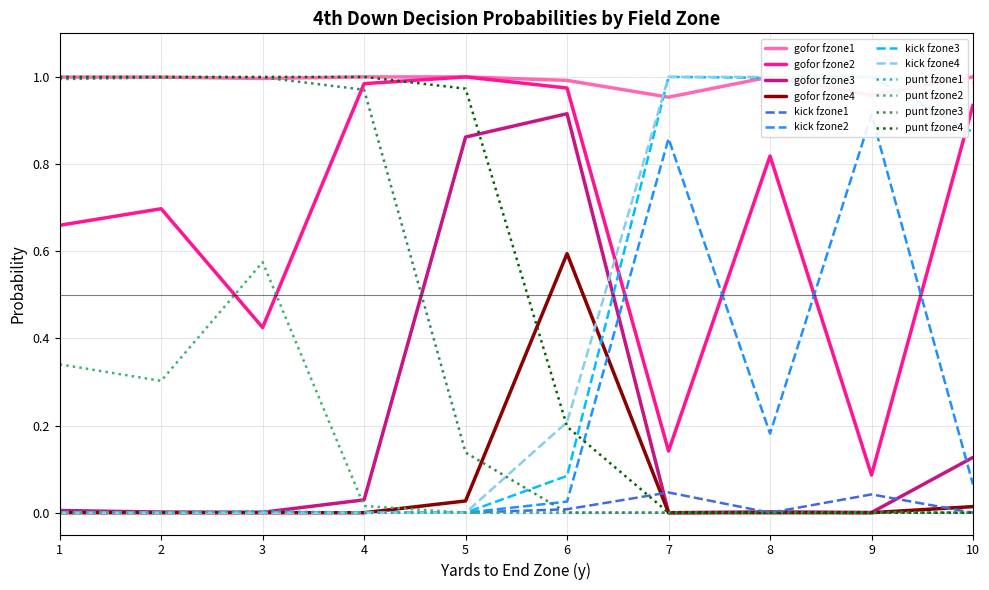

What is the sum of all gofor values?

19.2